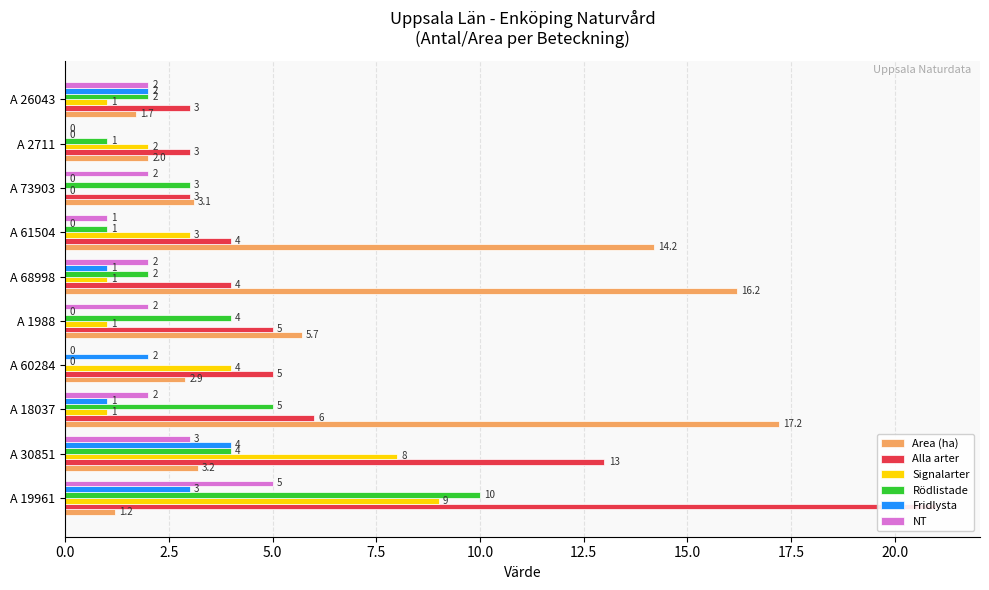

Reading left to right, transcribe all the data shown in this chart.

Area (ha): 1.2	3.2	17.2	2.9	5.7	16.2	14.2	3.1	2.0	1.7
Alla arter: 21.0	13.0	6.0	5.0	5.0	4.0	4.0	3.0	3.0	3.0
Signalarter: 9.0	8.0	1.0	4.0	1.0	1.0	3.0	0.0	2.0	1.0
Rödlistade: 10.0	4.0	5.0	0.0	4.0	2.0	1.0	3.0	1.0	2.0
Fridlysta: 3.0	4.0	1.0	2.0	0.0	1.0	0.0	0.0	0.0	2.0
NT: 5.0	3.0	2.0	0.0	2.0	2.0	1.0	2.0	0.0	2.0